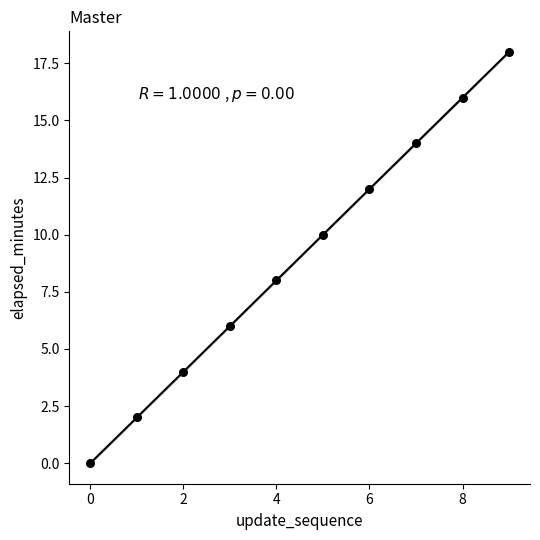

What is the range of Y values (max minus min)?

18